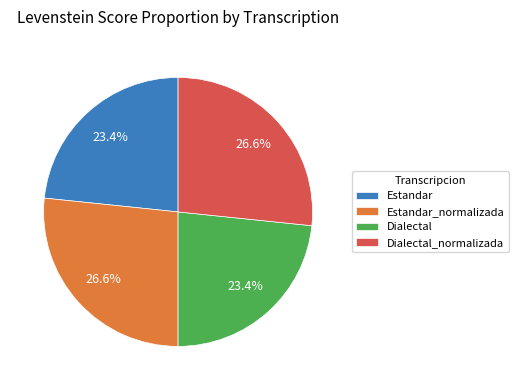

To the nearest percent, what portion does Estandar_normalizada represent?

27%